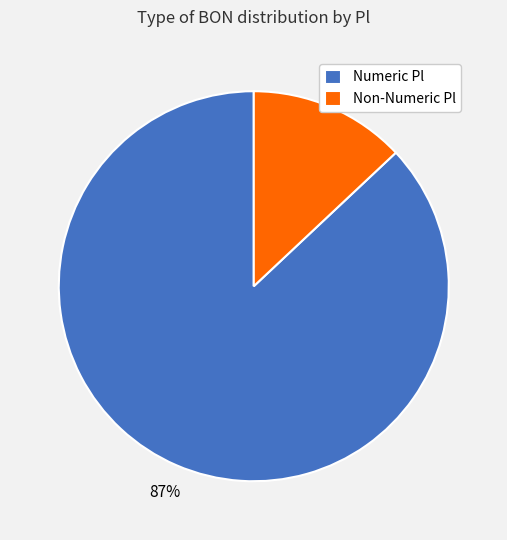

Between Numeric Pl and Non-Numeric Pl, which is larger?

Numeric Pl